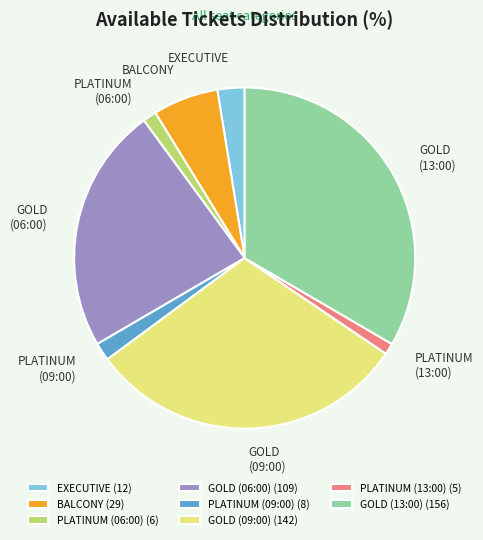

Is it true that GOLD (06:00) is 12% of the pie?

False